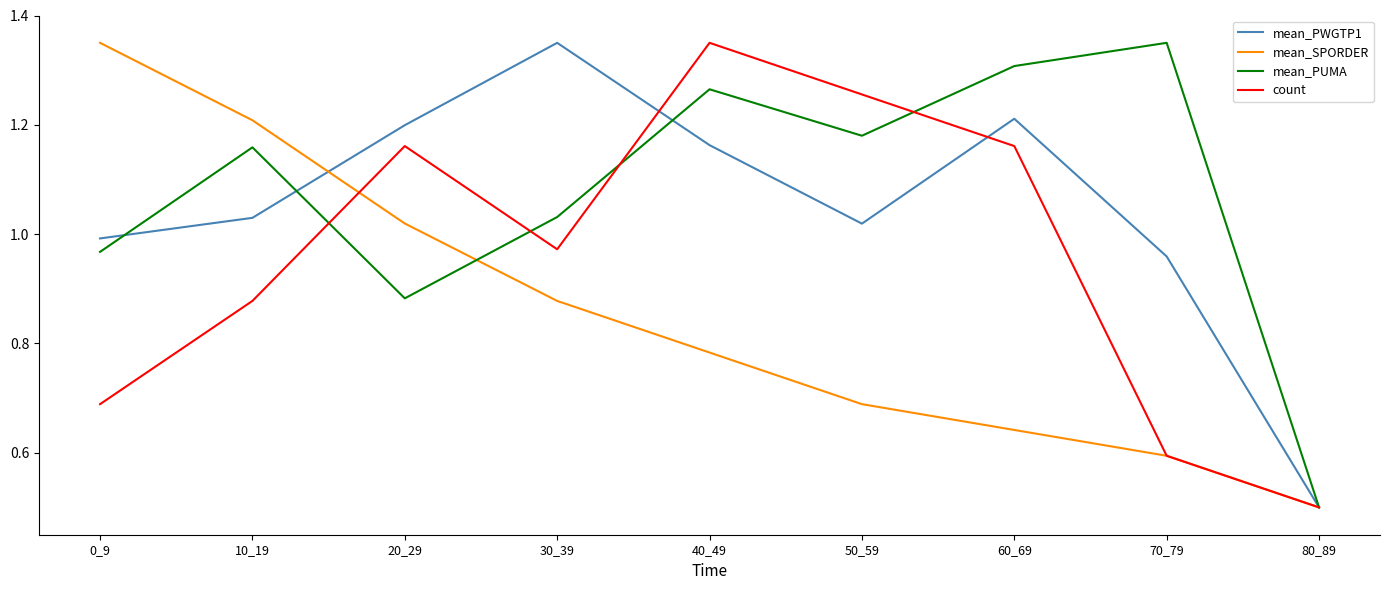

At how many categories does at least one series exceed 0?

9